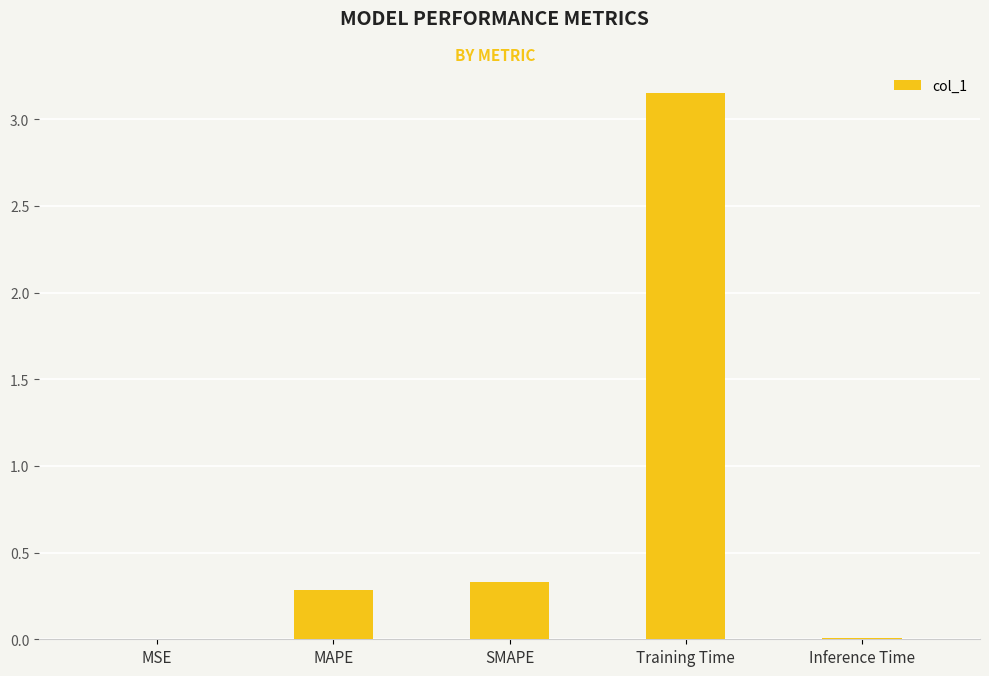

Between Training Time and MSE, which is larger?

Training Time